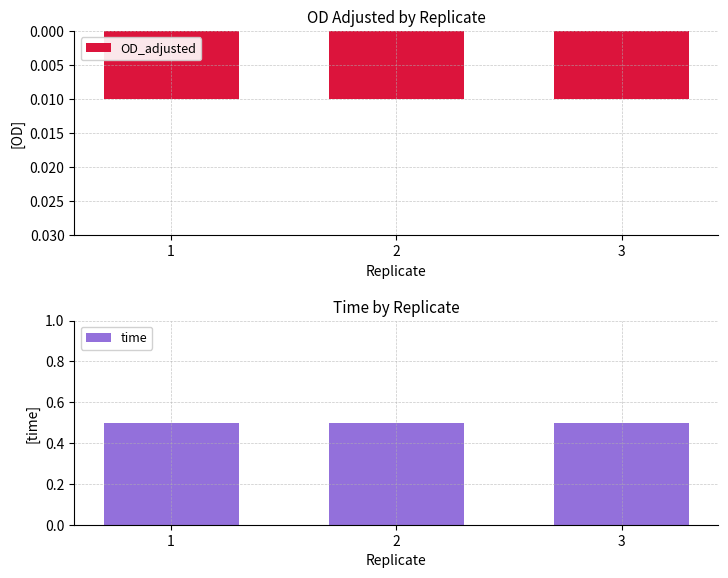

At which label is OD_adjusted closest to 0?

1